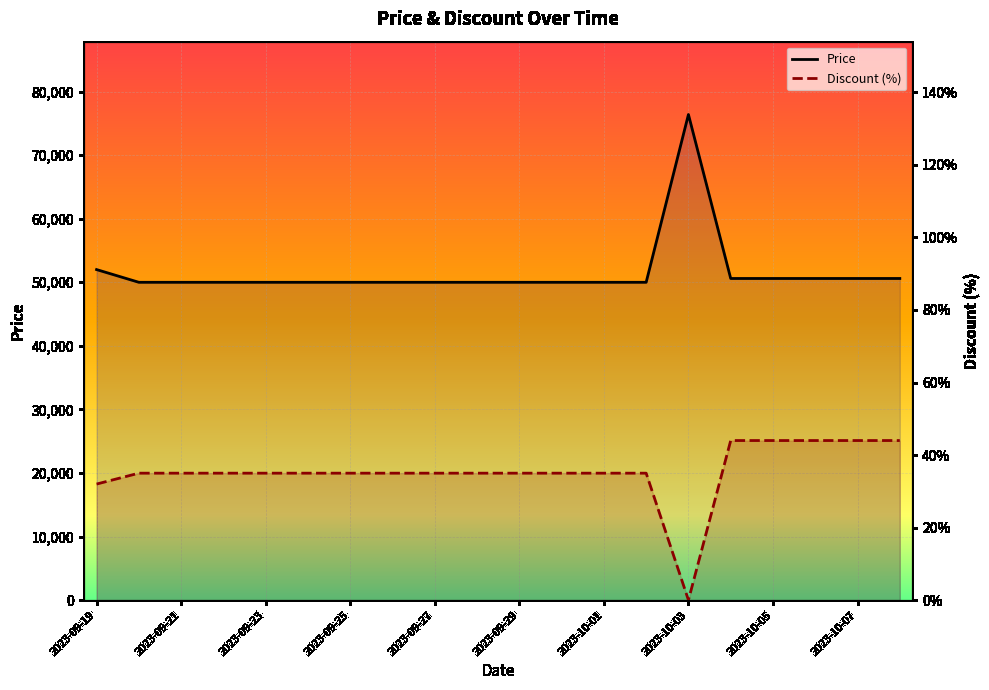

What is the approximate value of Discount at 2023-09-26, to the nearest 5?

35